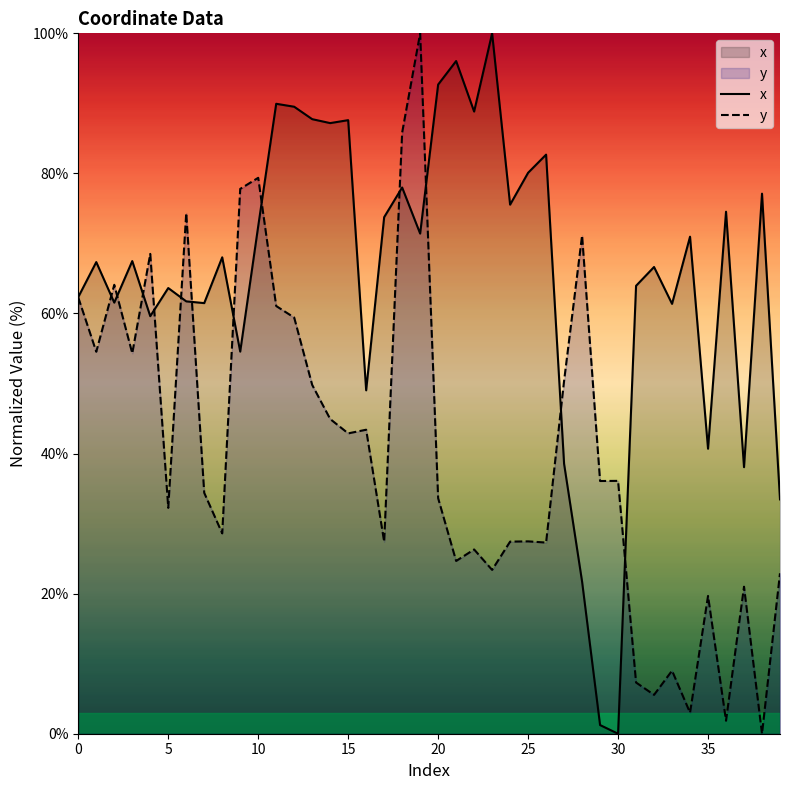

What is the greatest value displayed?

100.0